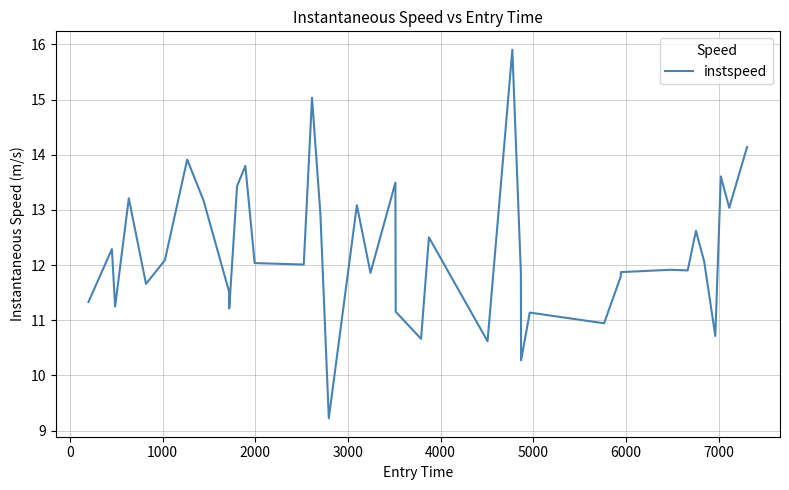

What is the smallest value displayed?

9.2